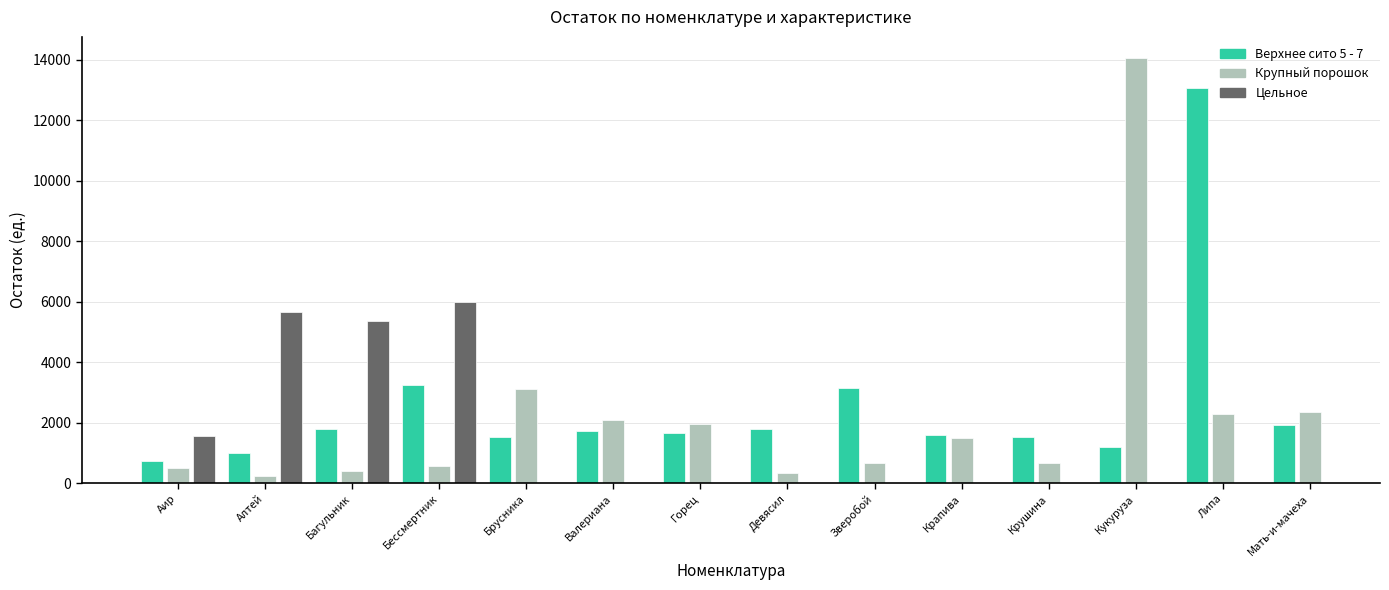

Which series has the largest total across all categories?

Верхнее сито 5 - 7